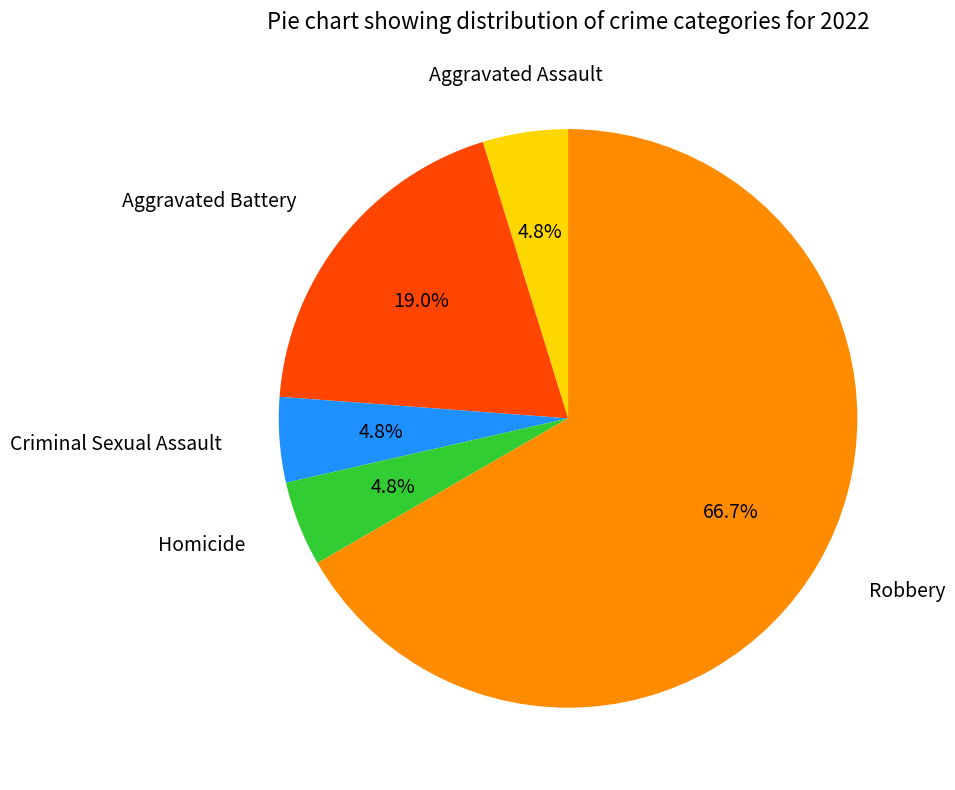

Does any single category account for the majority?

Yes